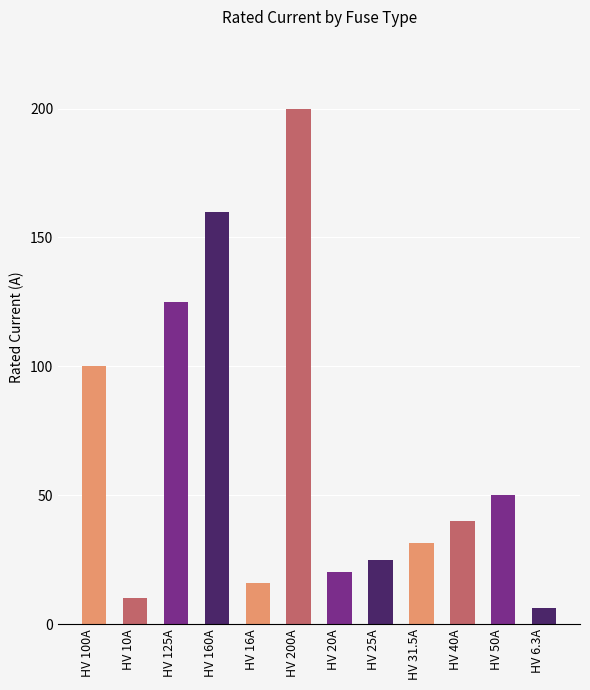

True or false: the data shows 31.5 at HV 31.5A.

True